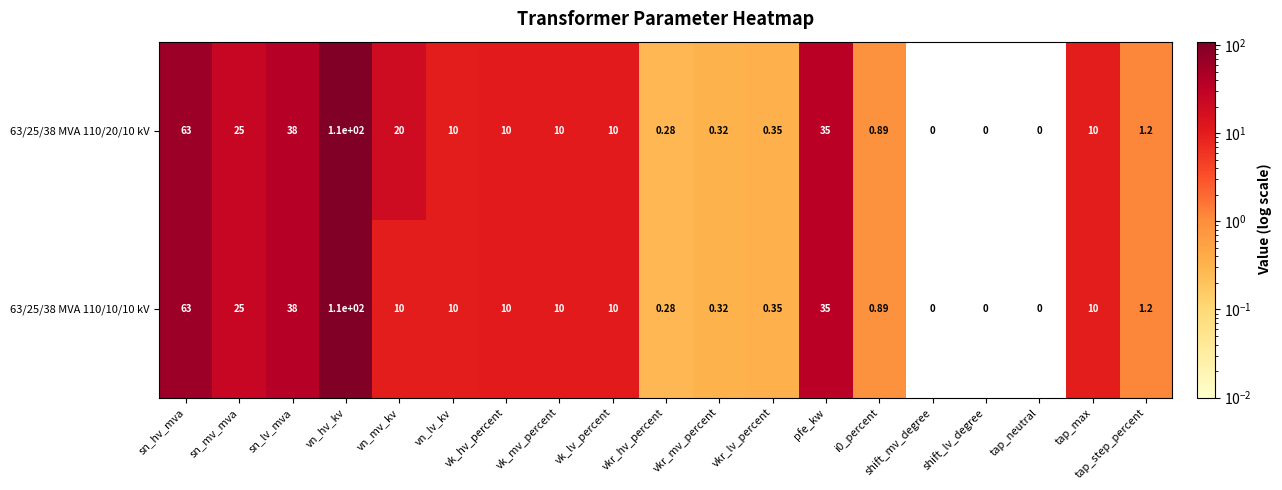

At which label does 63/25/38 MVA 110/10/10 kV first exceed 10?

sn_hv_mva